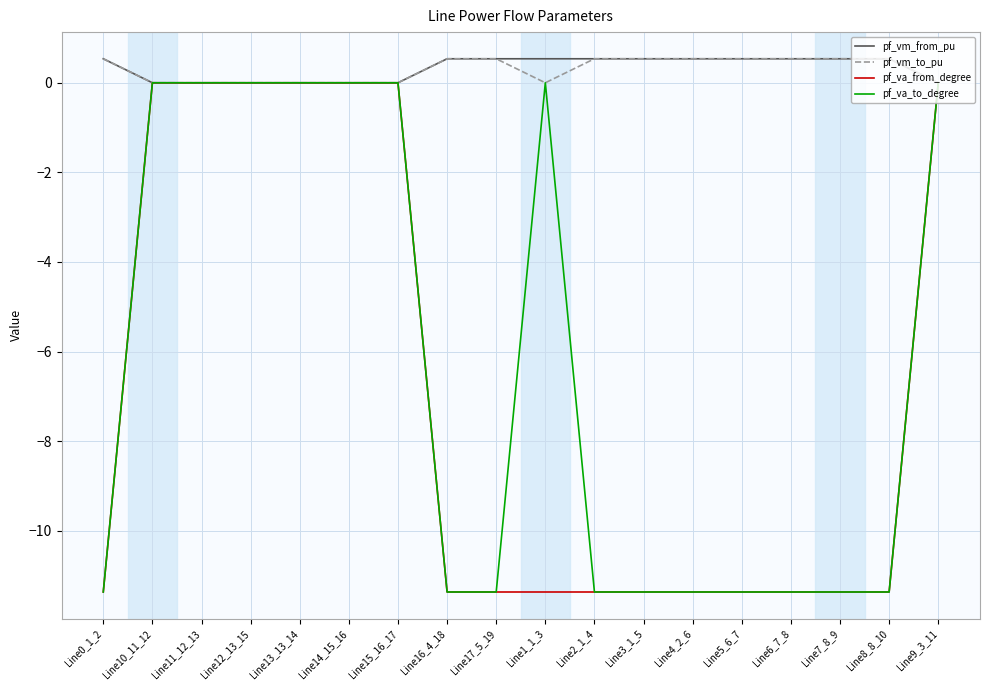

What is the total value across all series at Line16_4_18?

-21.7